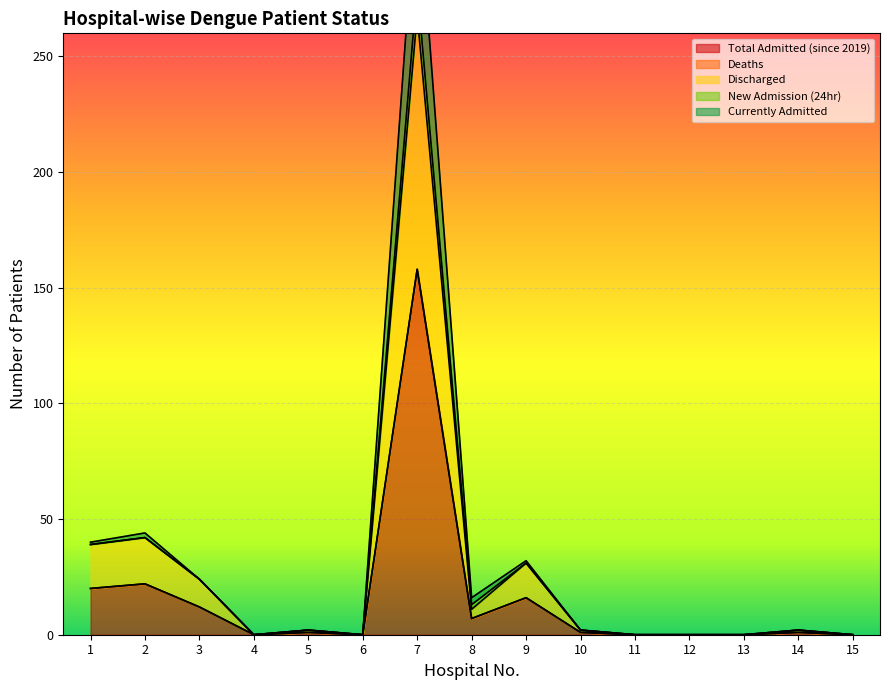

What is the maximum value for Total Admitted (since 2019)?

158